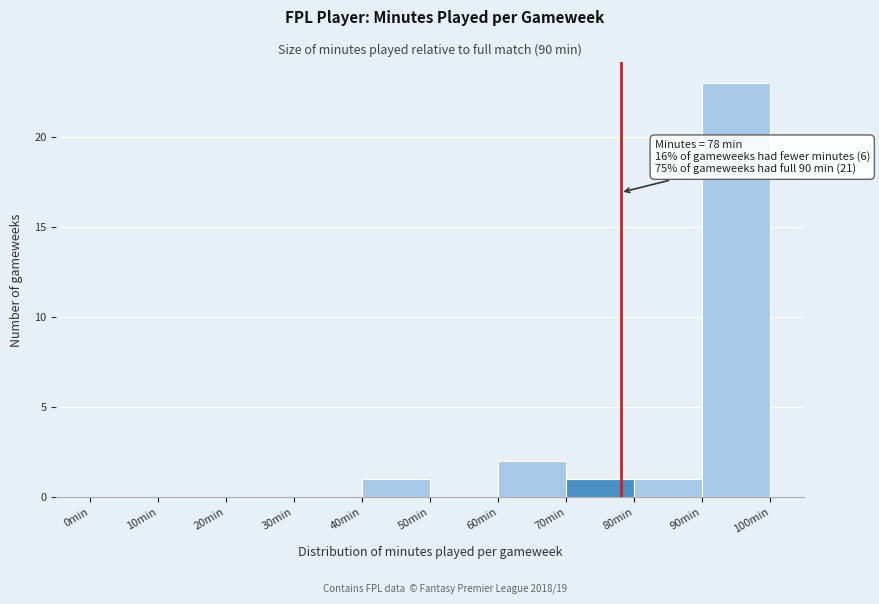

Over which range of the x-axis is the bar tallest?

90 to 100